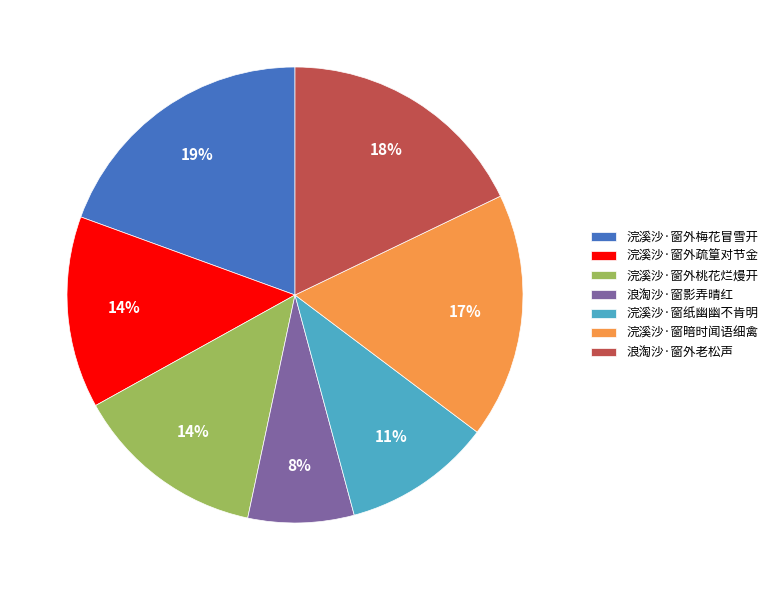

True or false: 浣溪沙·窗外桃花烂熳开 accounts for 5% of the total.

False